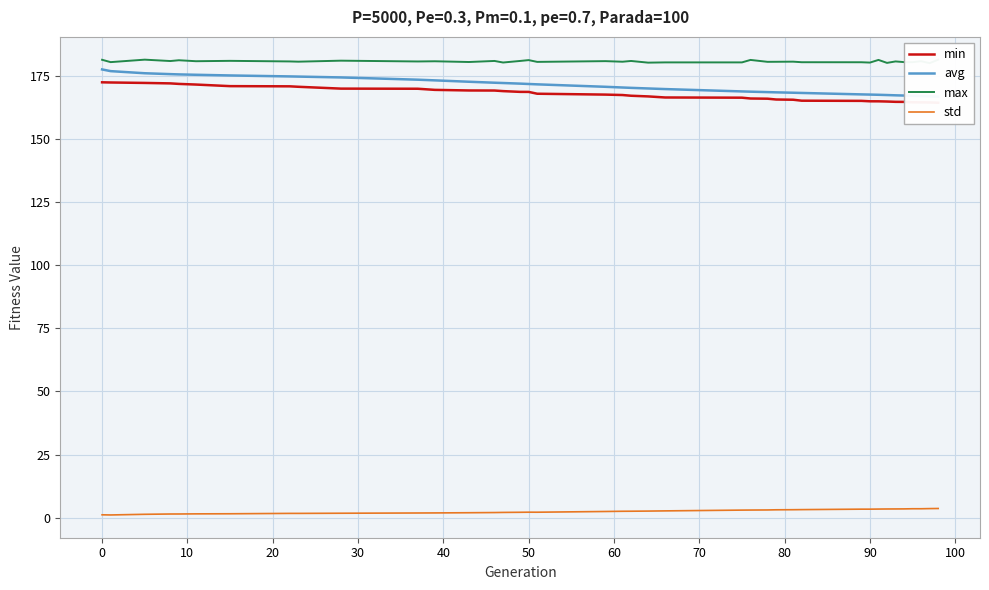

What is the minimum value shown in the chart?

1.1